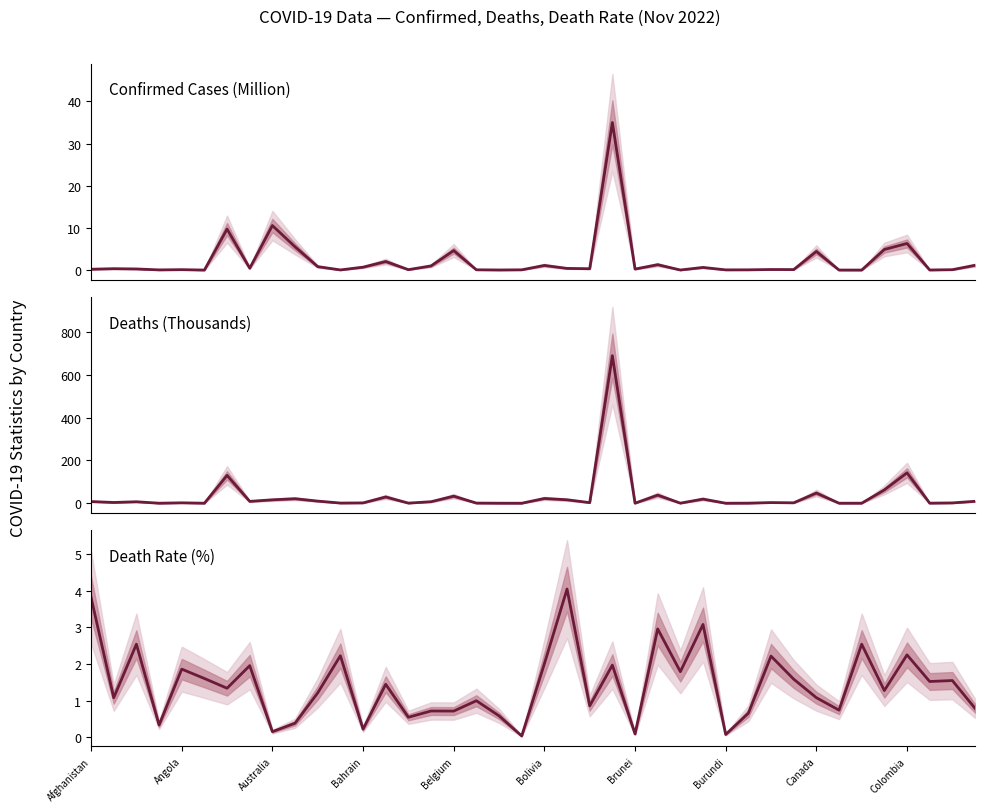

How many lines are shown in the chart?

3